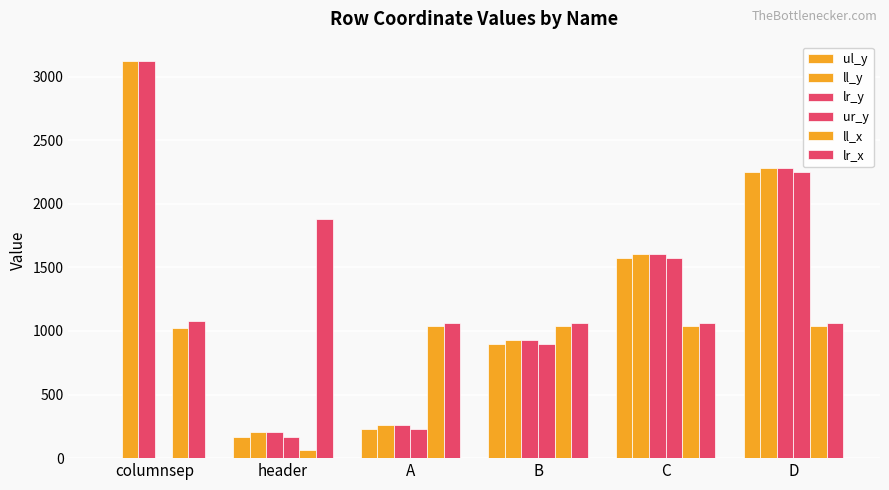

How many groups of bars are there?

6